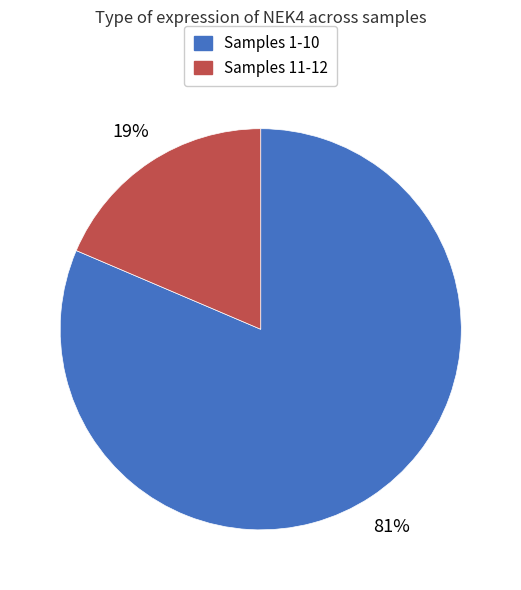

Does any single category account for the majority?

Yes